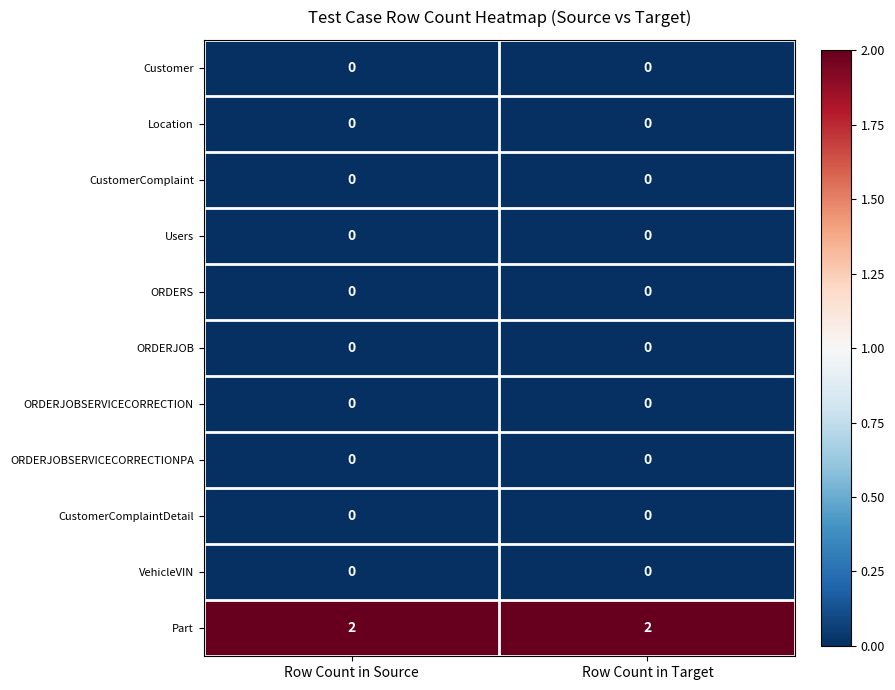

Which series has the largest total across all categories?

Part